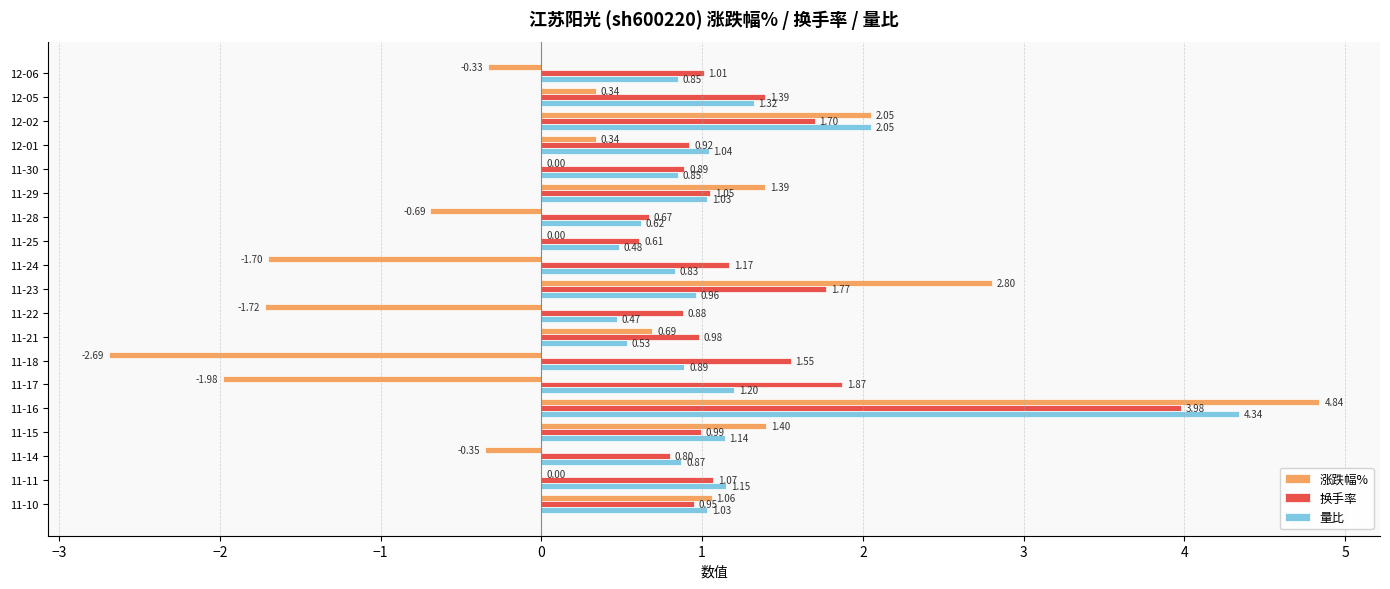

At which category is the sum across all series the highest?

11-16